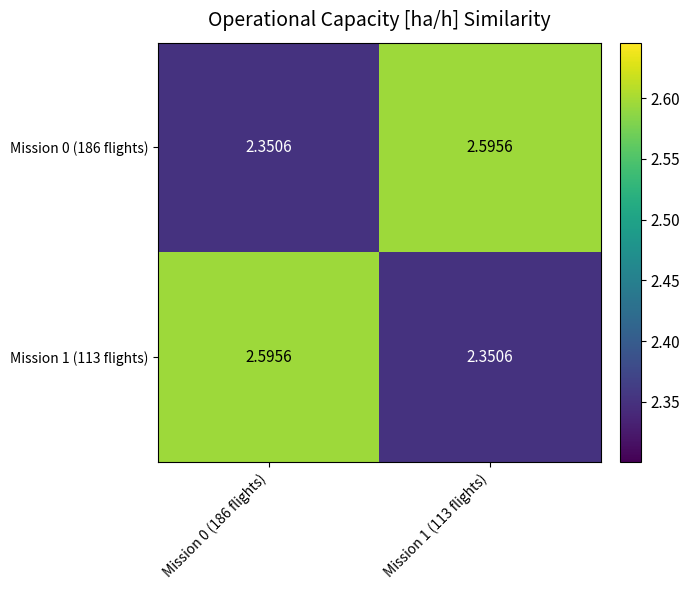

Is the value of Mission 0 (186 flights) at Mission 1 (113 flights) greater than the value of Mission 1 (113 flights) at Mission 1 (113 flights)?

Yes